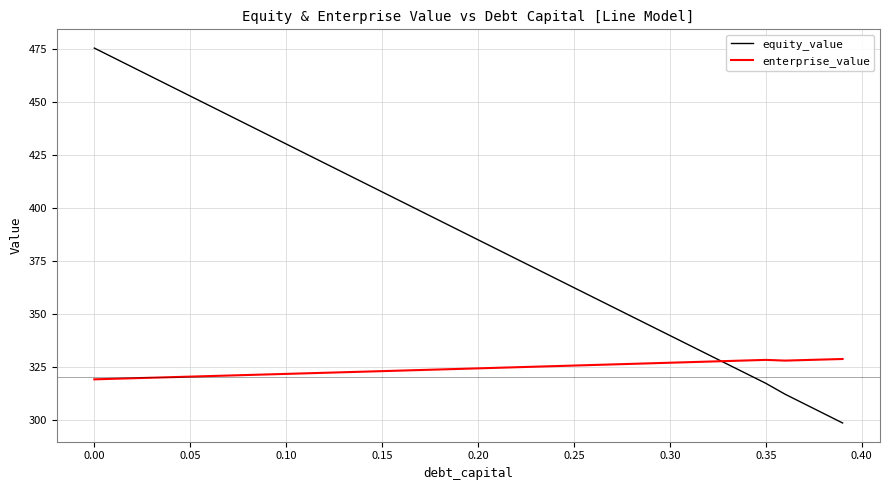

What is the highest value of the enterprise_value series?

328.6